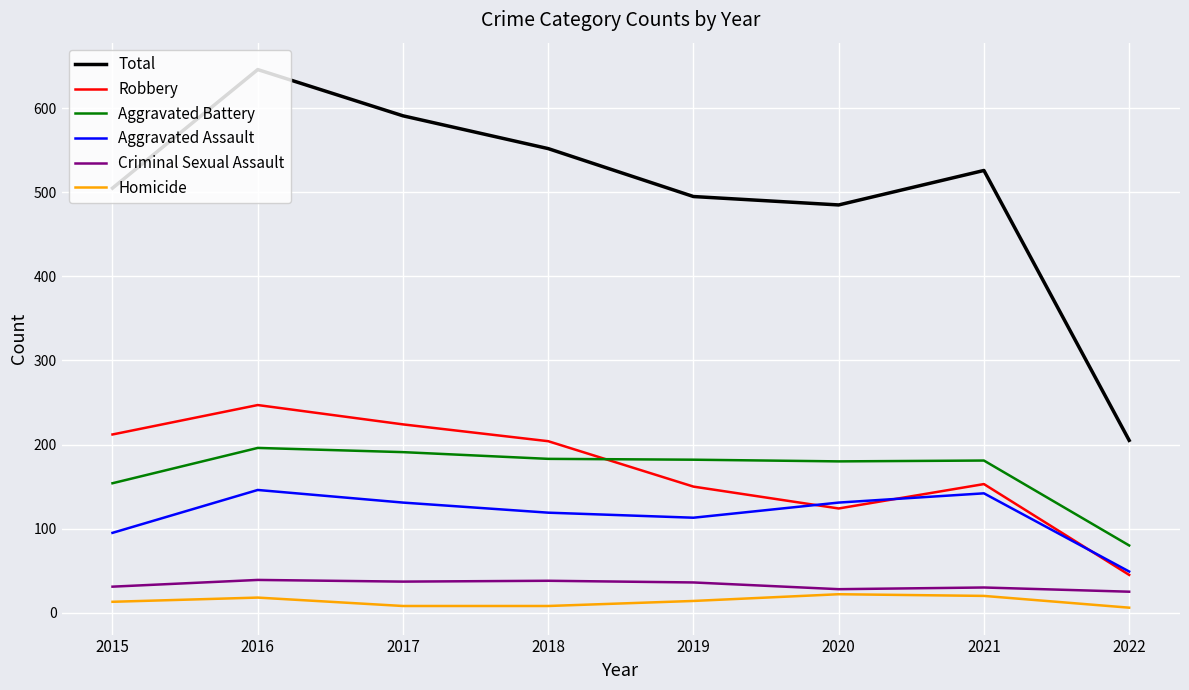

At which category is the sum across all series the highest?

2016